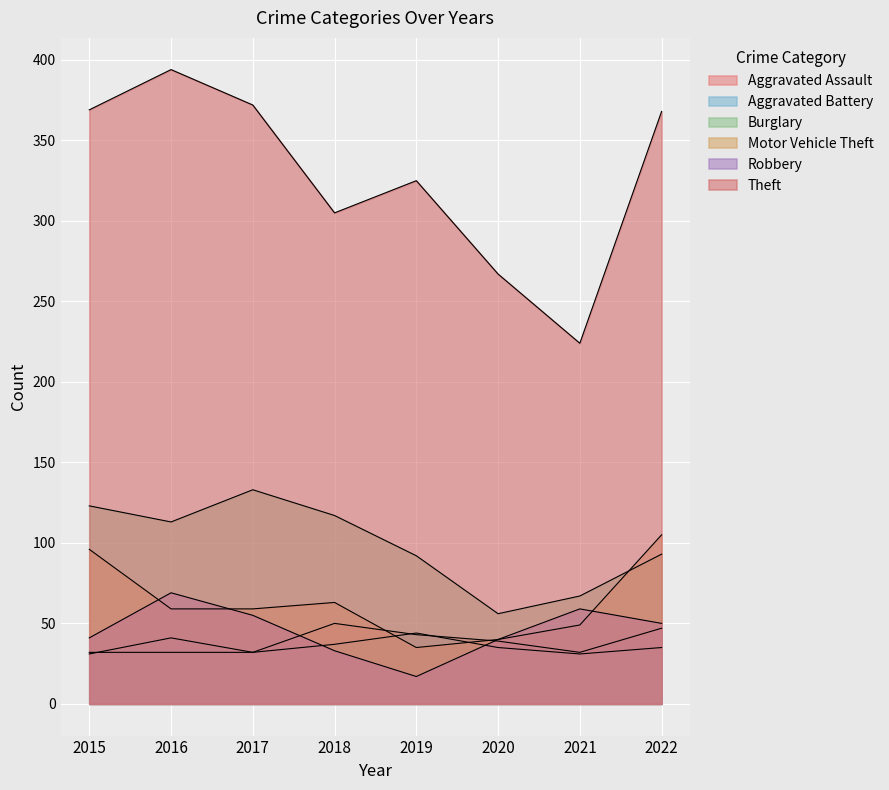

What is the average value of the Burglary series?

99